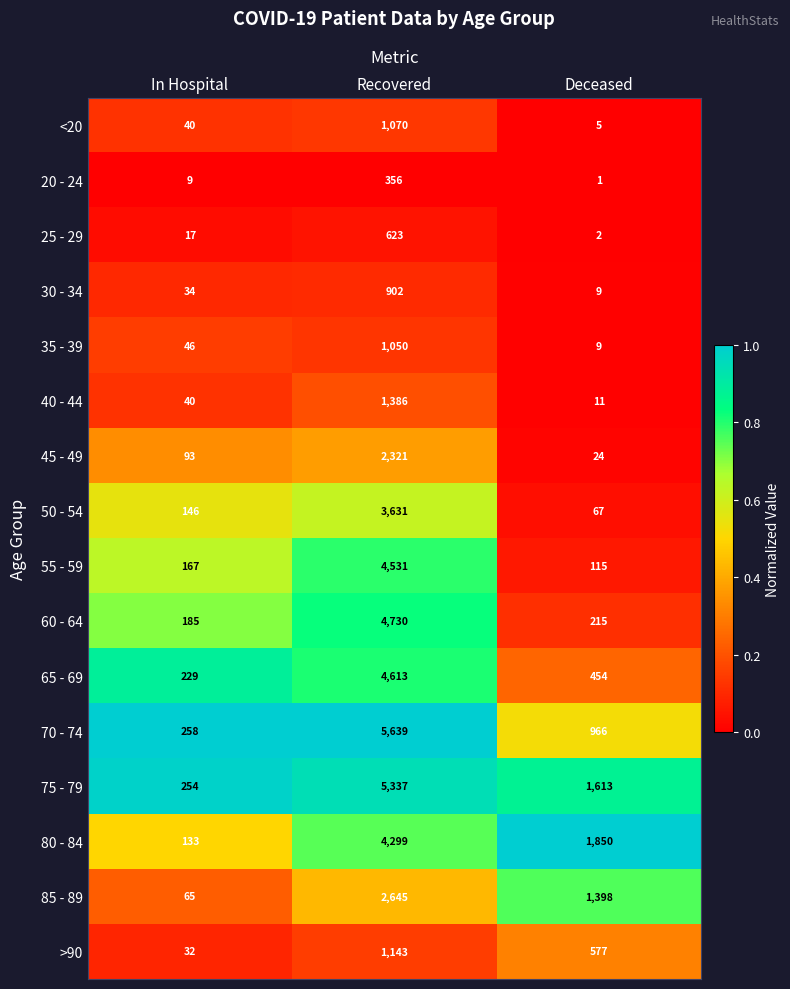

Which series changed the most between Recovered and Deceased?

70 - 74